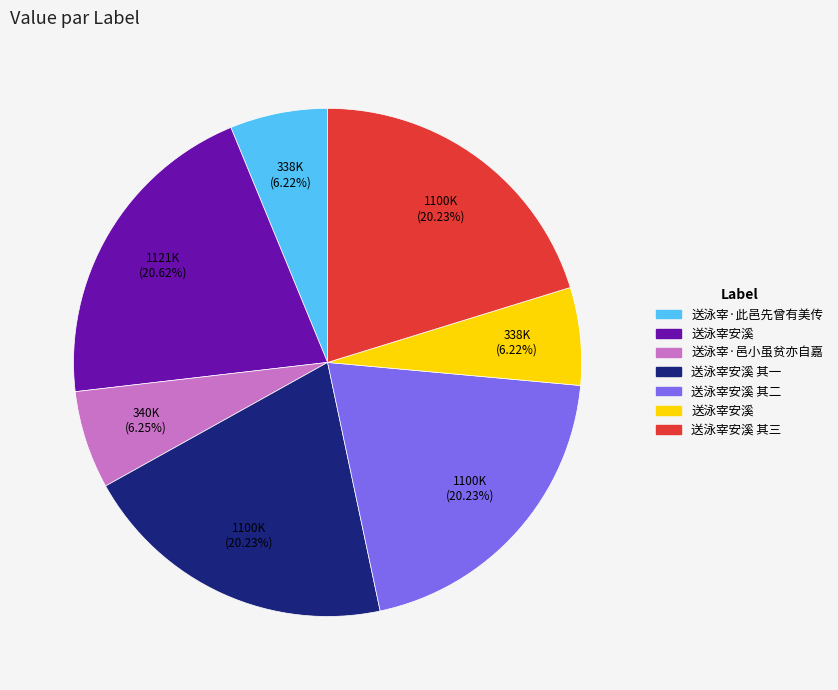

Does any single category account for the majority?

No